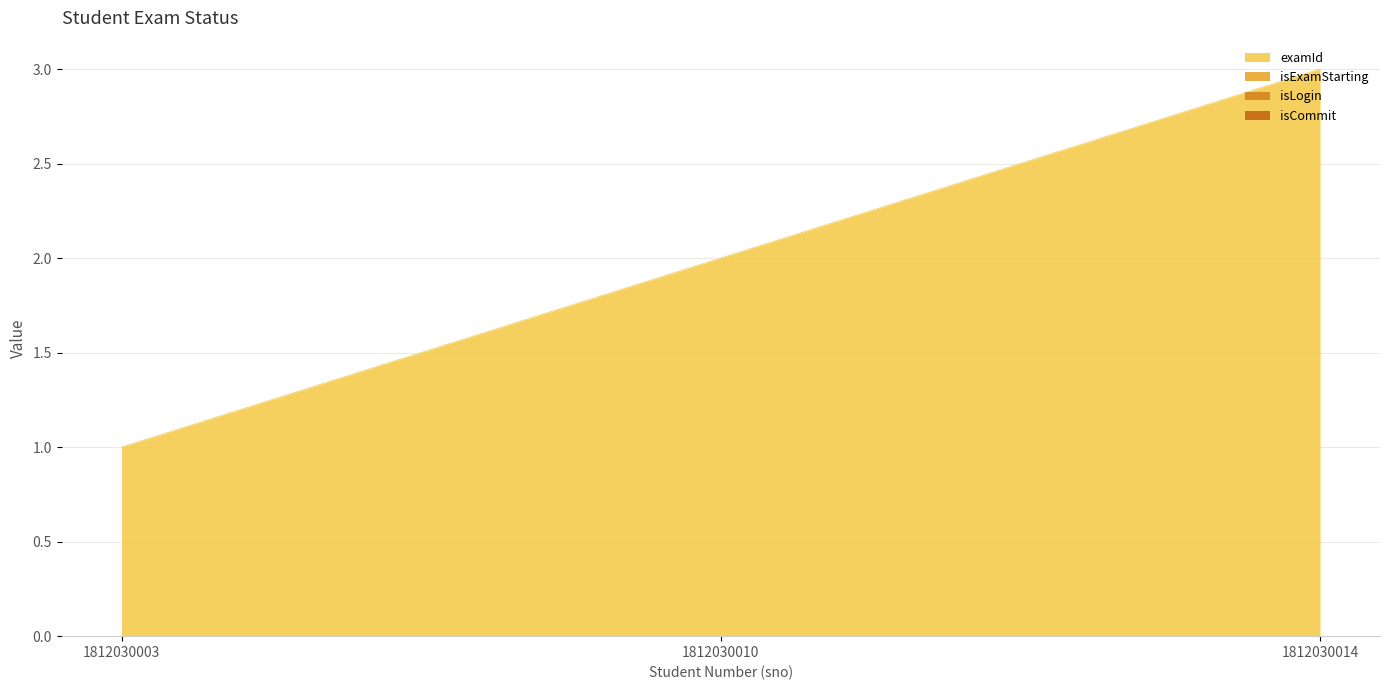

At which label does isCommit reach its minimum?

1812030003